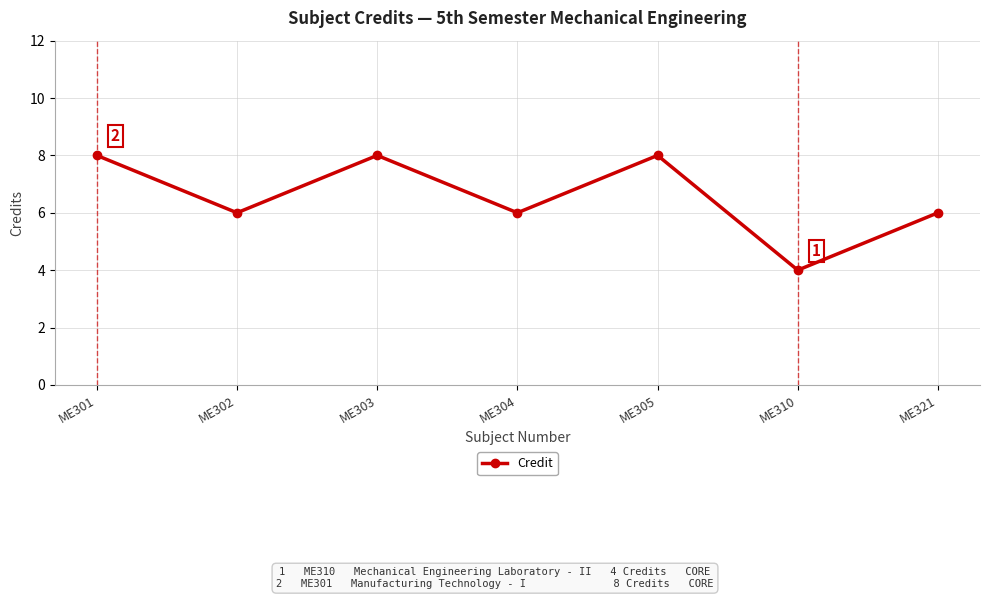

At which category does the data reach its first local peak?

ME303